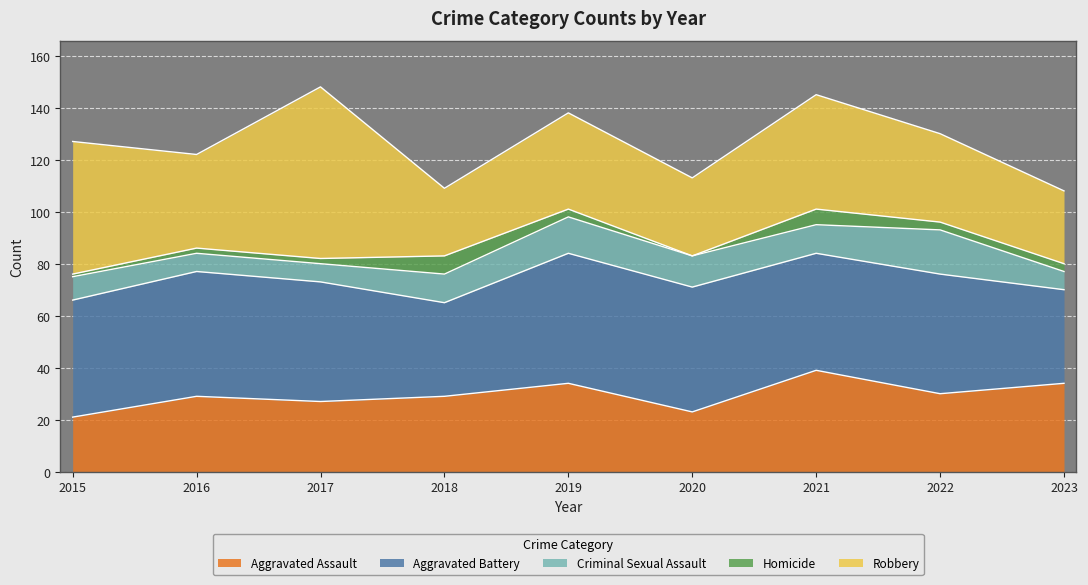

At which category does Aggravated Assault reach its first local peak?

2016